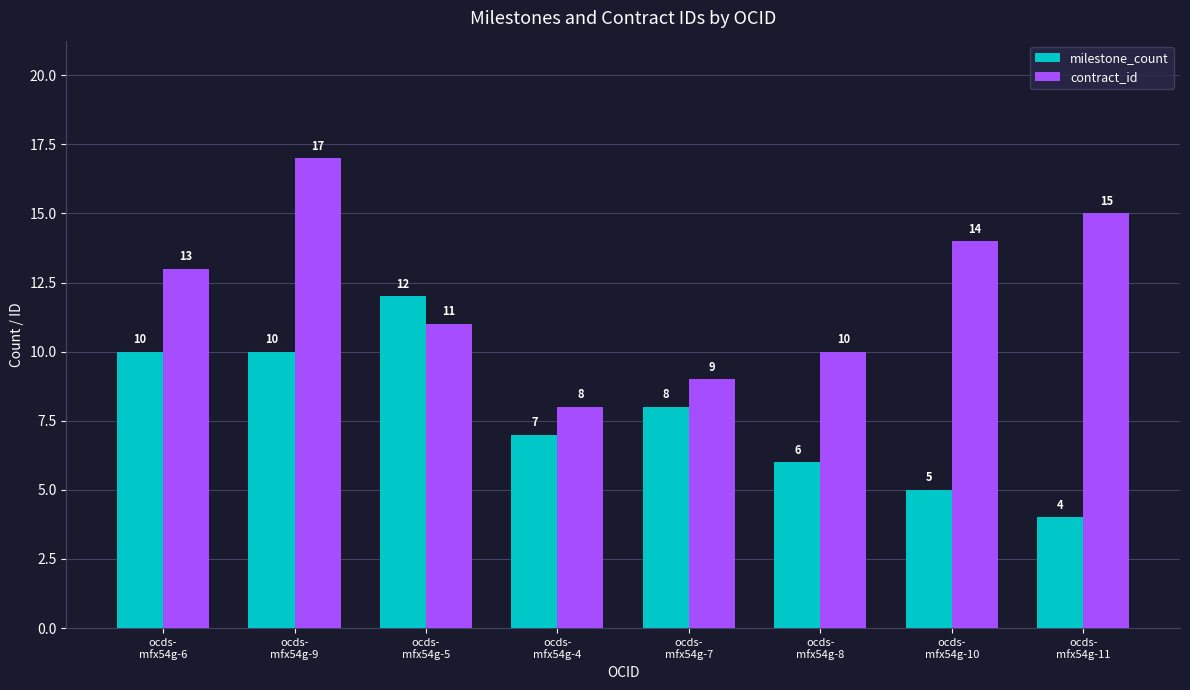

Does the chart contain stacked bars?

No